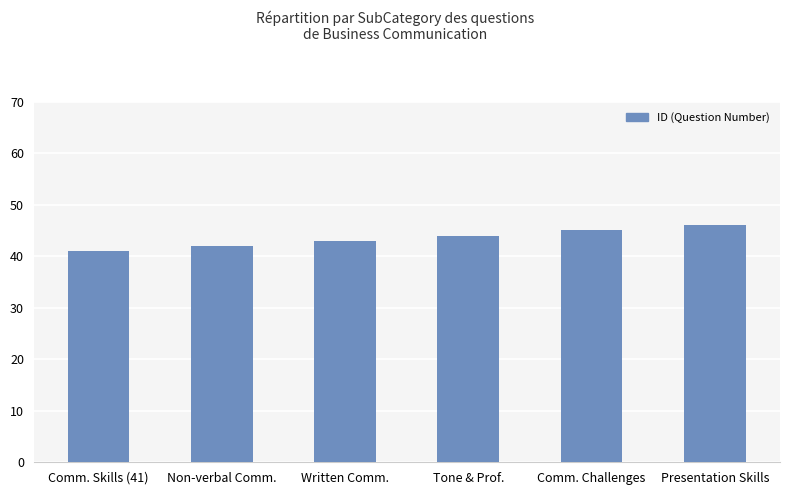

Count the number of categories in the chart.

6